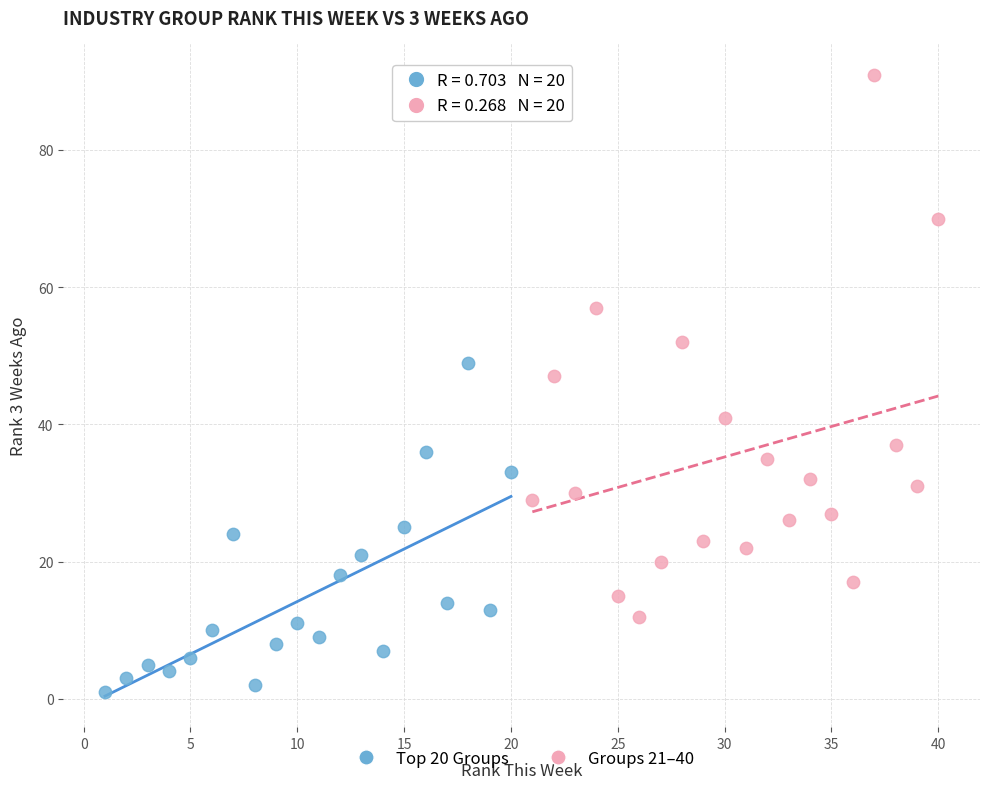

Which series reaches the maximum Y coordinate?

Groups 21–40